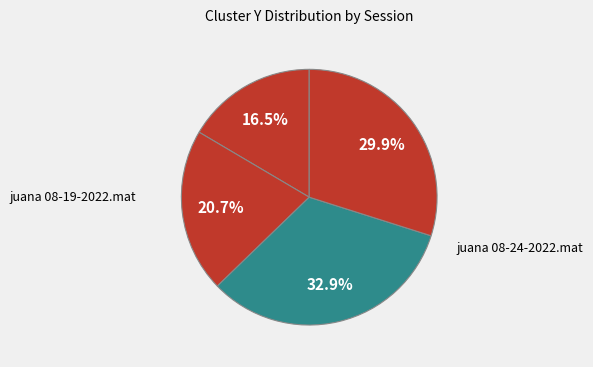

How many segments does this pie chart have?

4